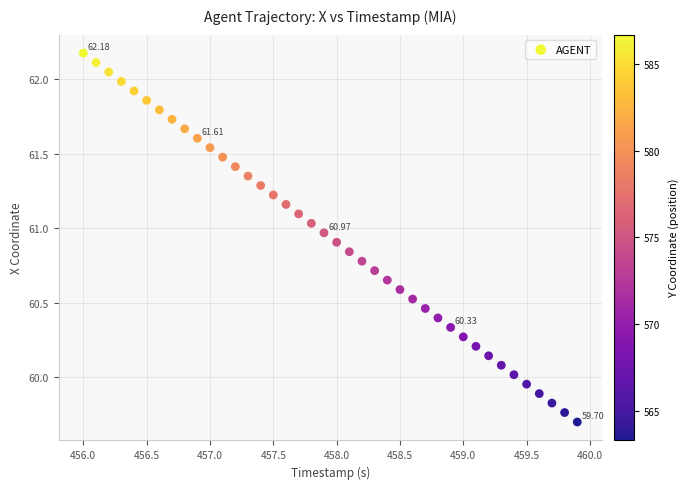

What is the range of Y values (max minus min)?

2.5